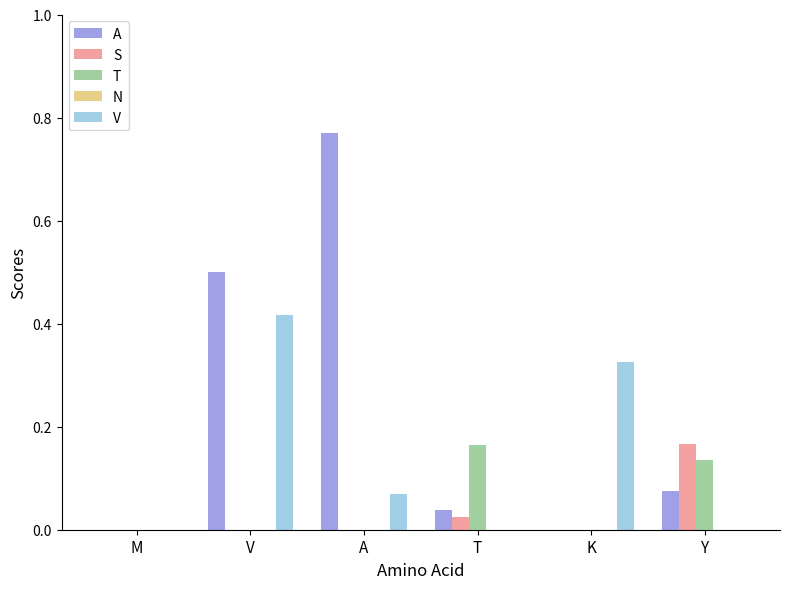

Which series changed the most between A and Y?

A